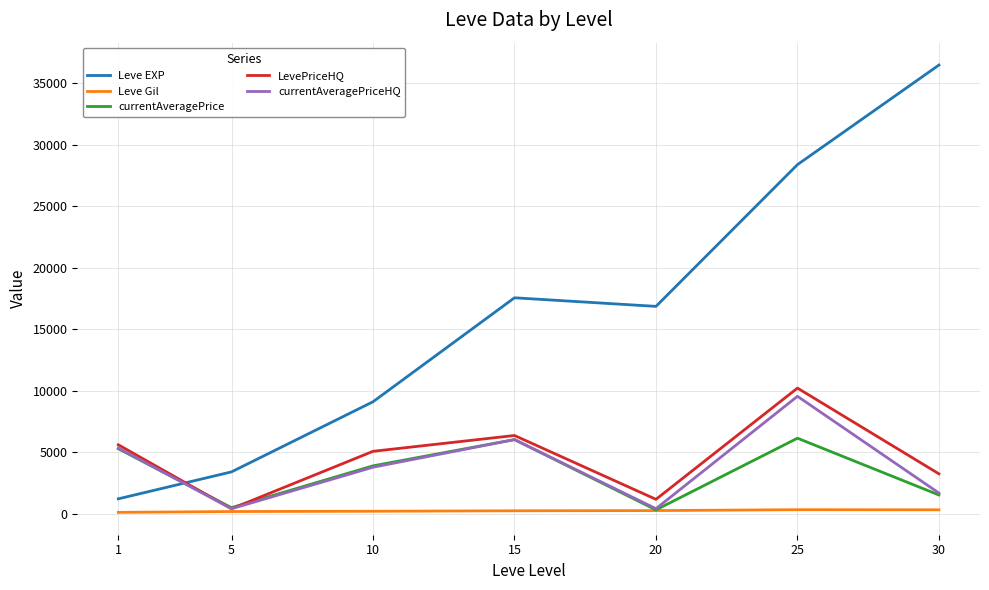

How many intersections are there between currentAveragePrice and Leve EXP?

1